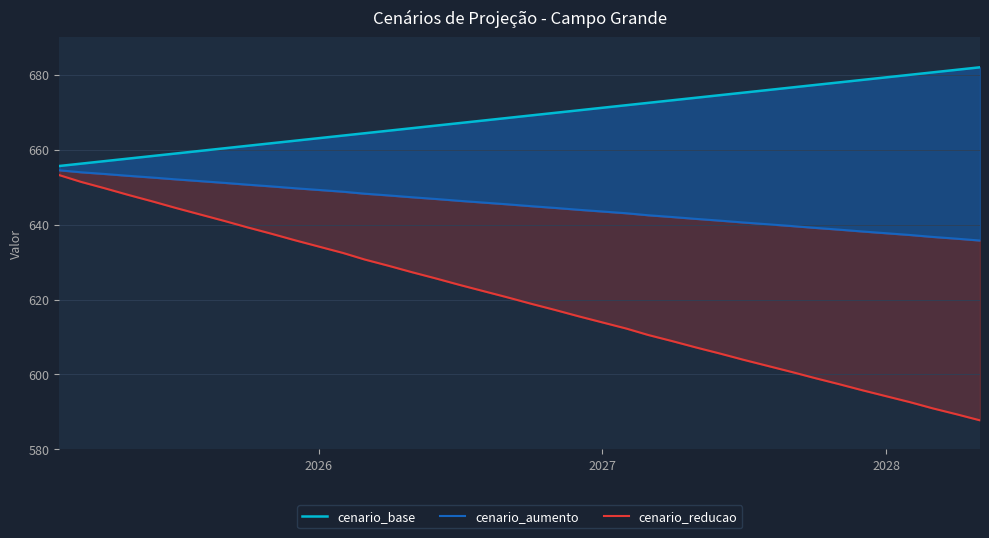

Rank the series by their maximum value, from highest to lowest.

cenario_base, cenario_aumento, cenario_reducao